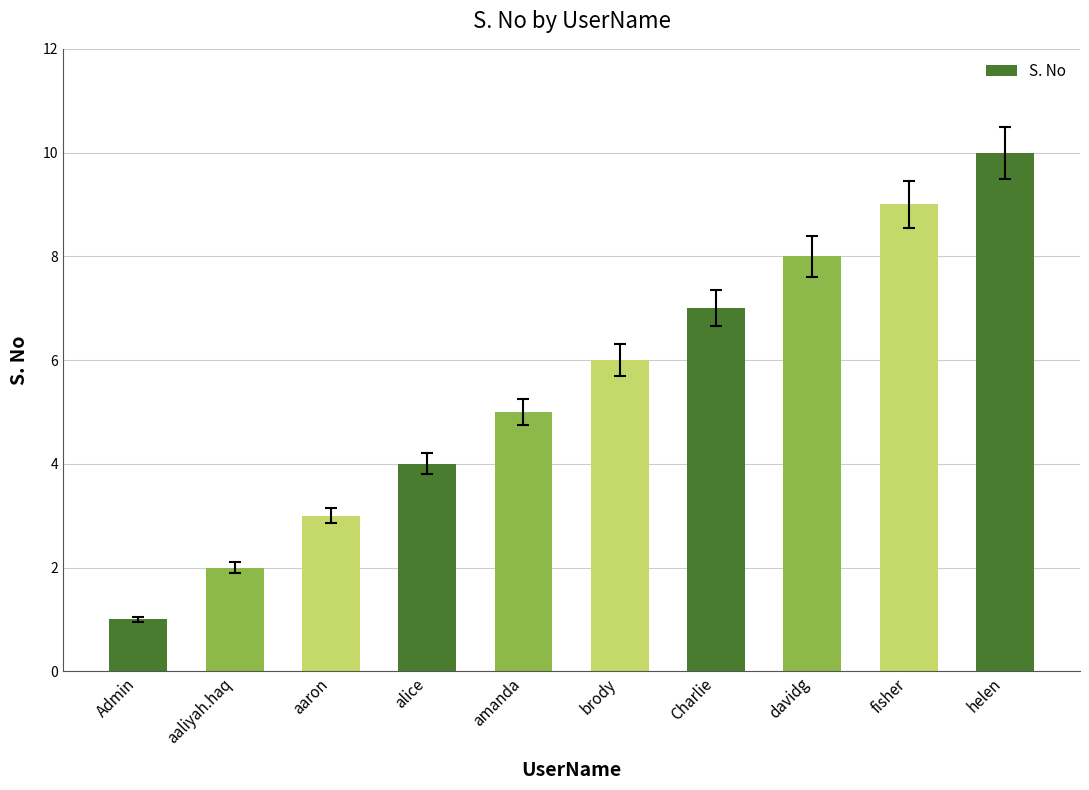

How many values are between 3 and 8?

6